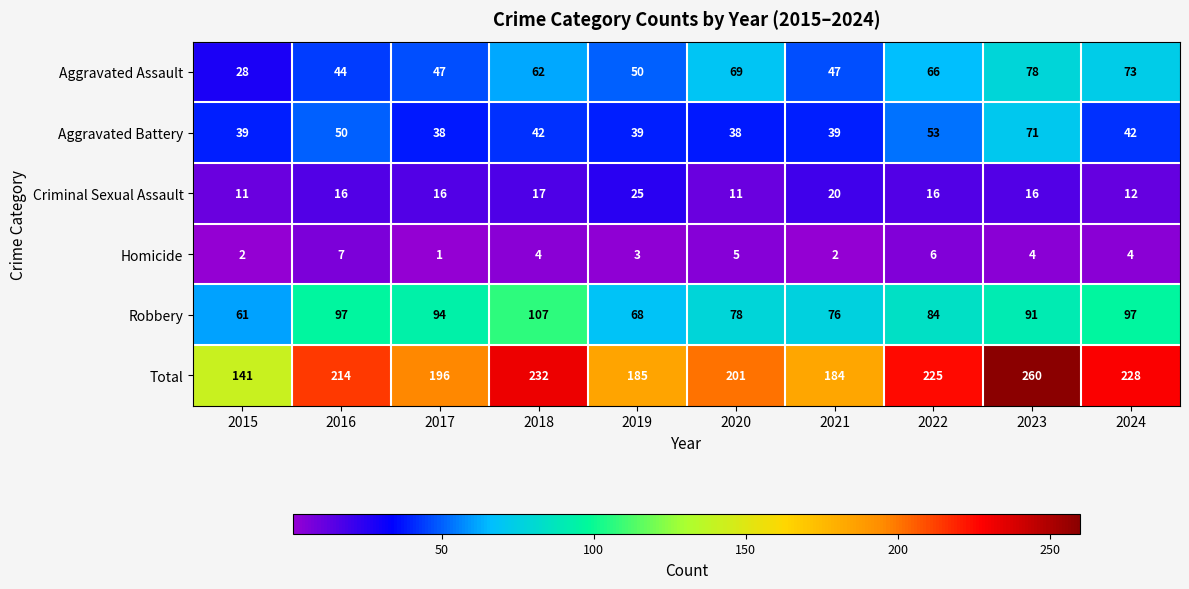

At which category does the chart reach its peak across all series?

2023